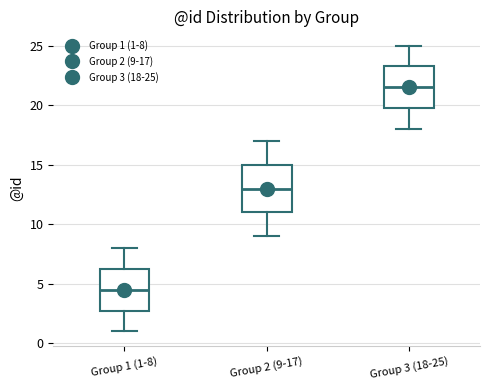

Reading left to right, read every box against the y-axis: the position of its median line, the range the box covers, and the ends of its whiskers. The values are not printed on the chart, so give them approximately, as read against the axis.

Group 1 (1-8): median 4.5, box 3.0 to 6.5, whiskers 1.0 to 8.0
Group 2 (9-17): median 13.0, box 11.0 to 15.0, whiskers 9.0 to 17.0
Group 3 (18-25): median 21.5, box 20.0 to 23.5, whiskers 18.0 to 25.0